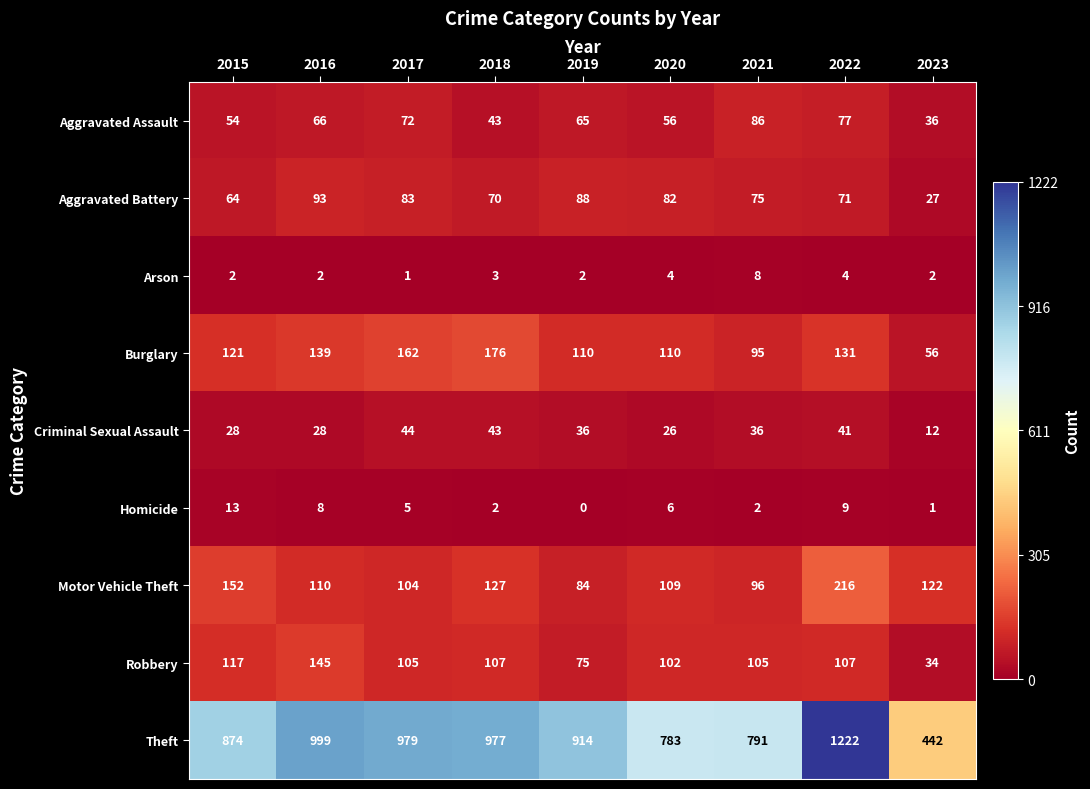

Is it true that Theft equals 574 at 2018?

False